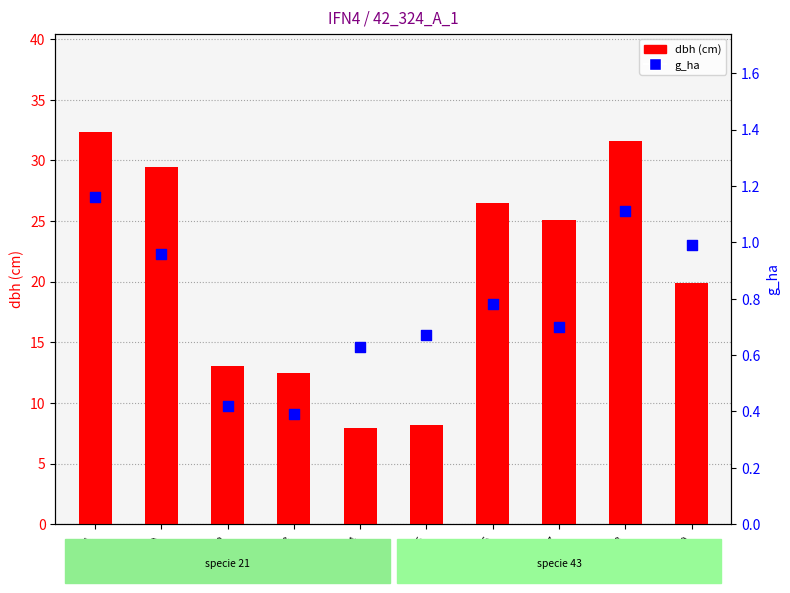

At how many categories does at least one series exceed 12?

8